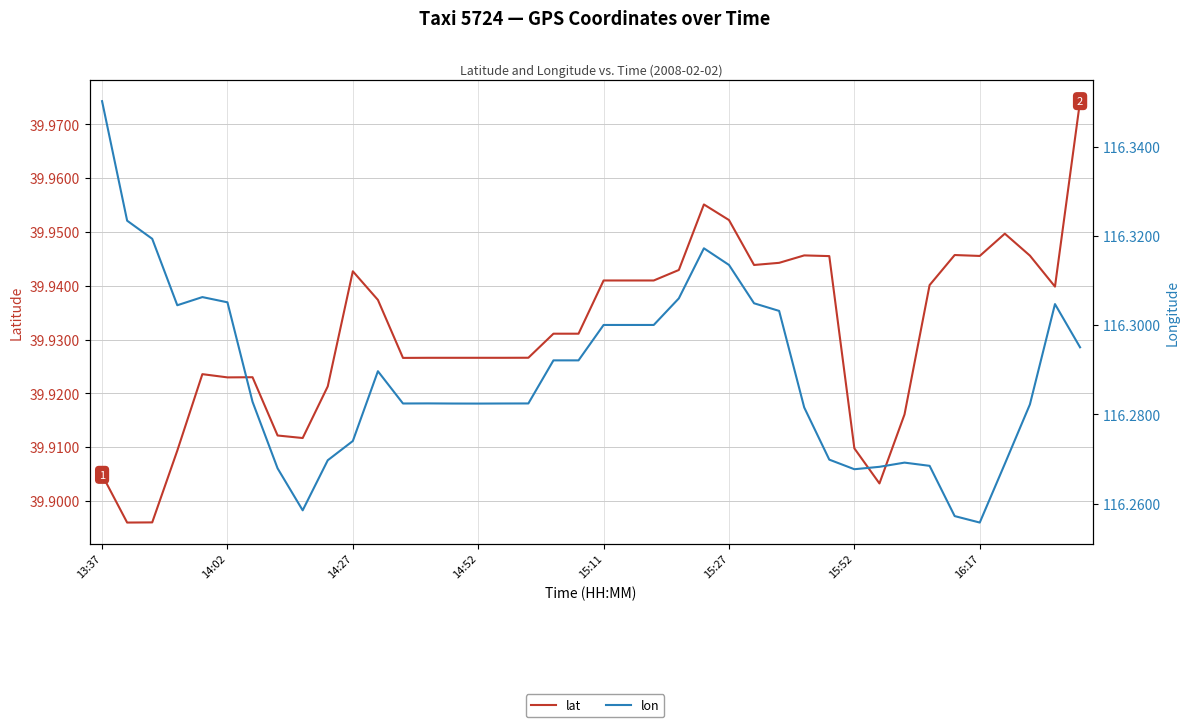

True or false: lon and lat intersect in this chart.

False